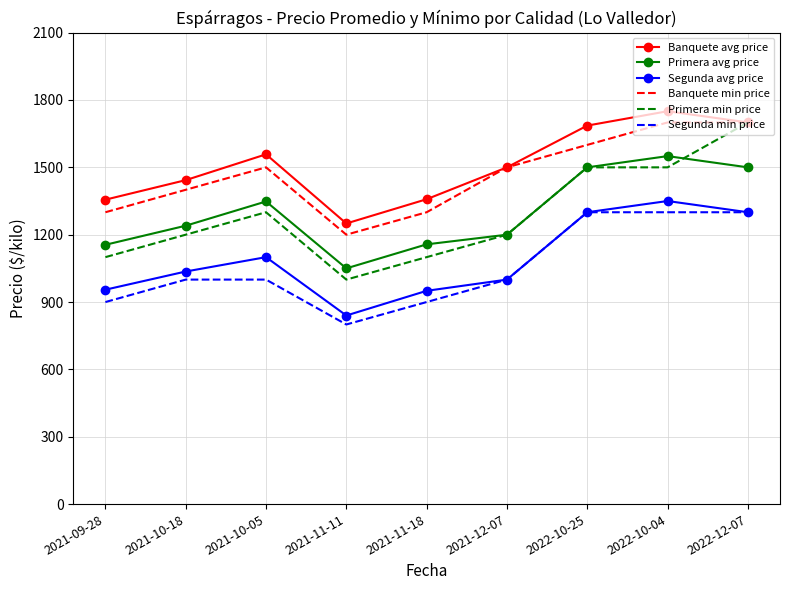

The value of Banquete avg price at 2021-11-18 is 1358. True or false?

True